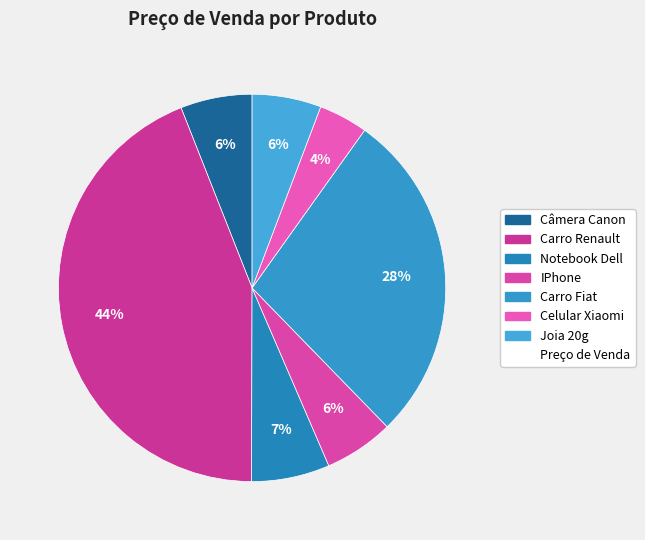

What is the smallest slice in the pie chart?

Celular Xiaomi